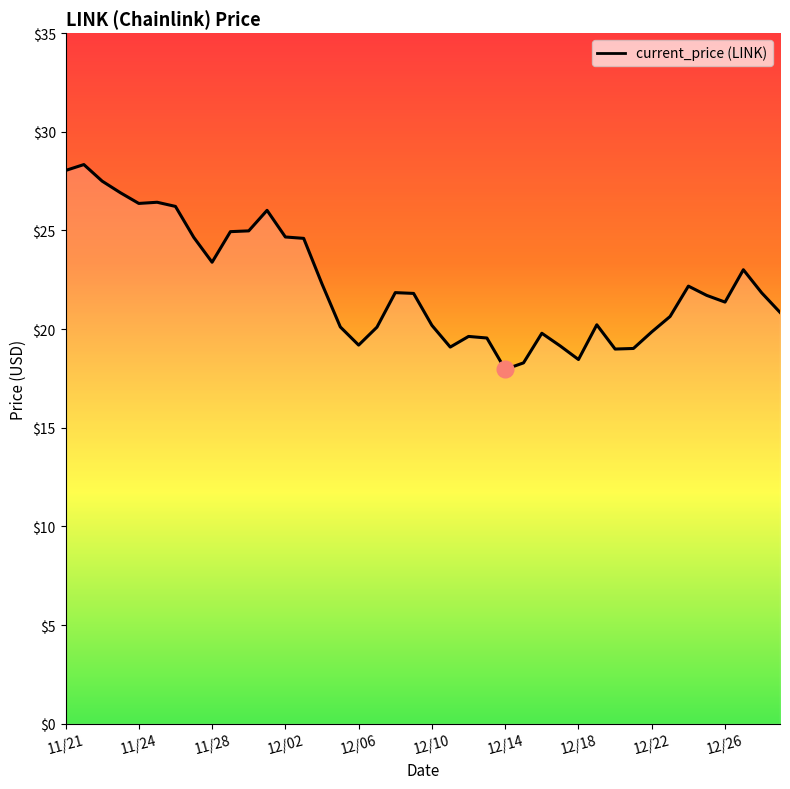

What is the difference between the maximum and minimum values?

10.4